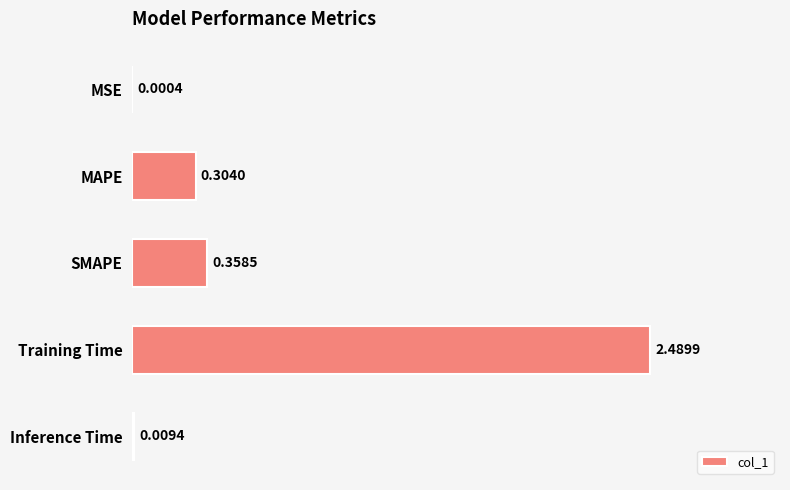

At which label is the value closest to 1?

SMAPE